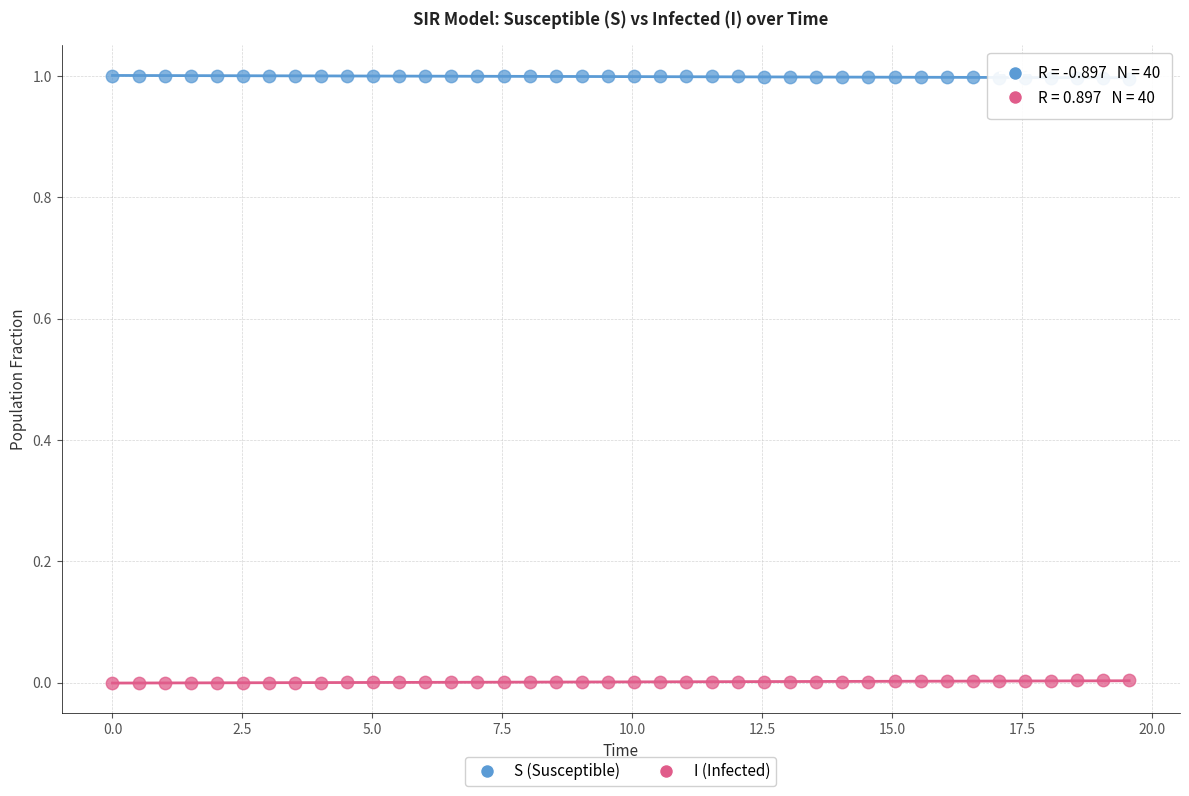

Across all data points, what is the range of X values (max minus min)?

19.6